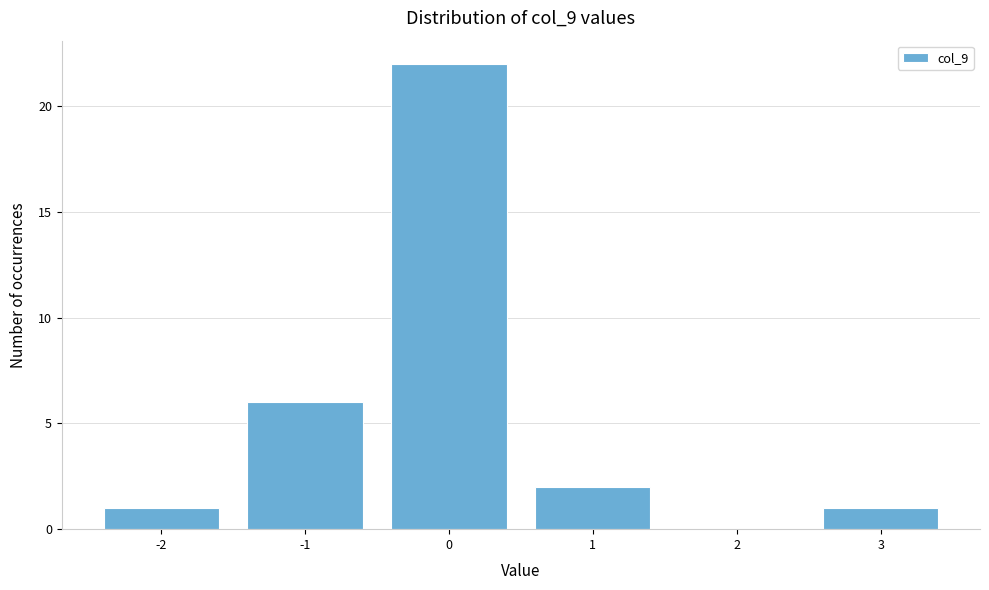

Reading left to right, list every bar in this chart as the range it spans on the x-axis followed by its height. The values are not printed on the chart, so give them approximately, as read against the axis.

-2.5 to -1.5: 1
-1.5 to -0.5: 6
-0.5 to 0.5: 22
0.5 to 1.5: 2
1.5 to 2.5: 0
2.5 to 3.5: 1